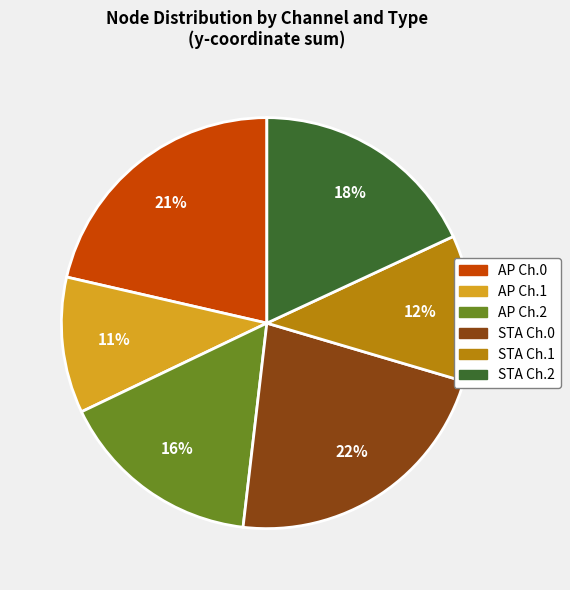

Combined, do AP Ch.1 and AP Ch.2 account for over 50%?

No